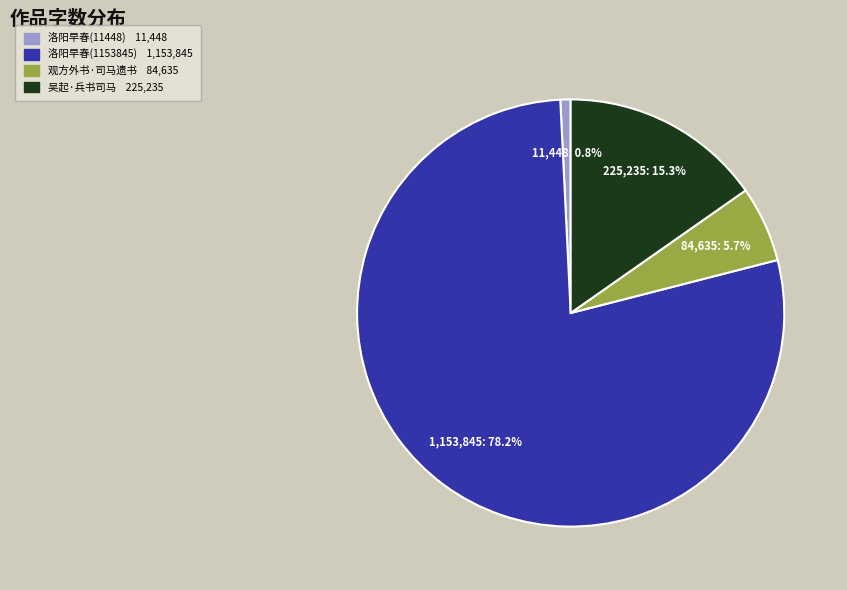

Does any single category account for the majority?

Yes